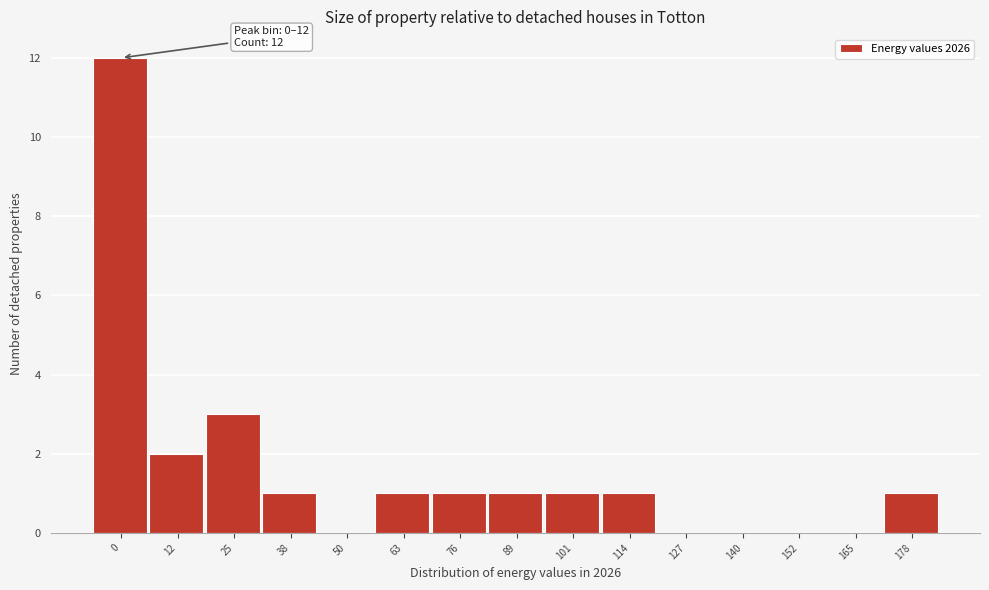

Reading left to right, what are all the values shown in this chart?

0=12	12=2	25=3	38=1	50=0	63=1	76=1	89=1	101=1	114=1	127=0	140=0	152=0	165=0	178=1